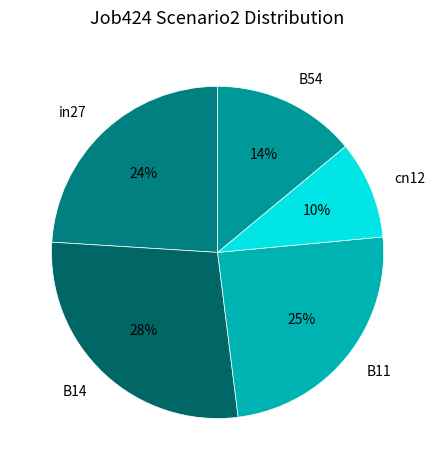

How many slices are in this pie chart?

5